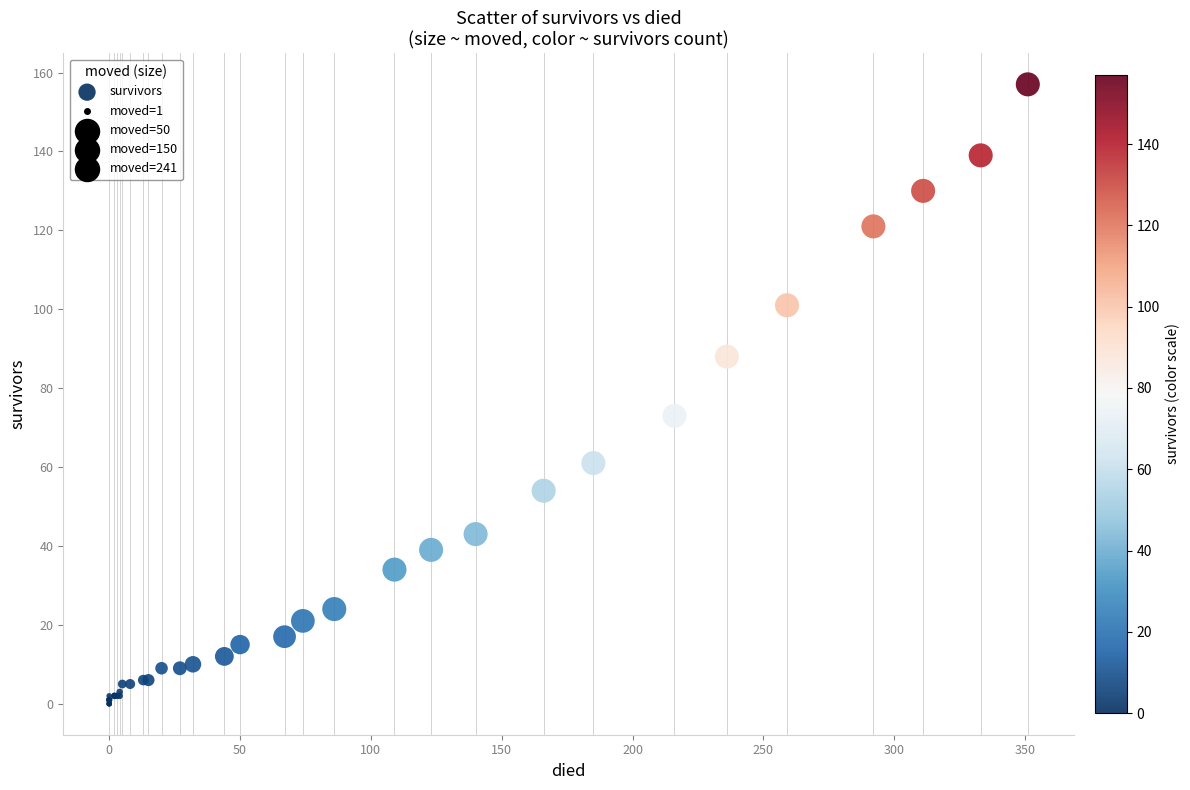

What Y value in the scatter plot is closest to 78?

73